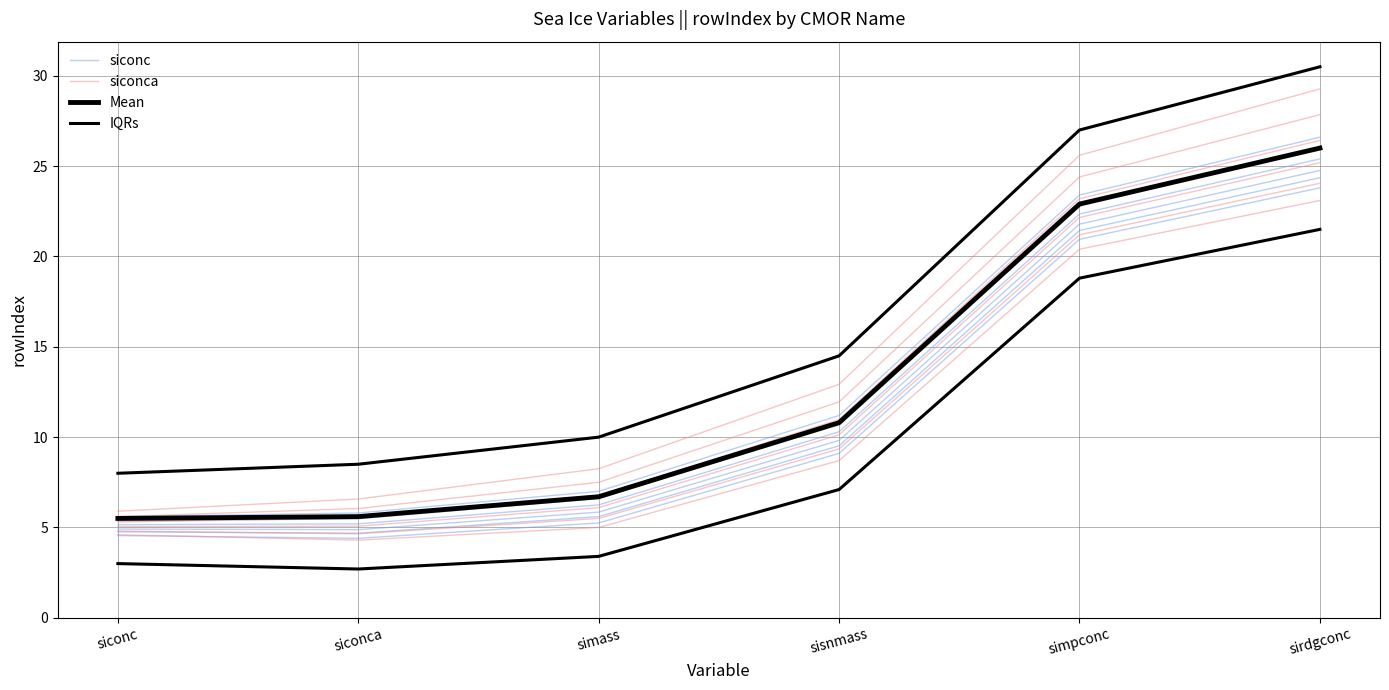

True or false: siconc has a value of 20.9 at simpconc.

True